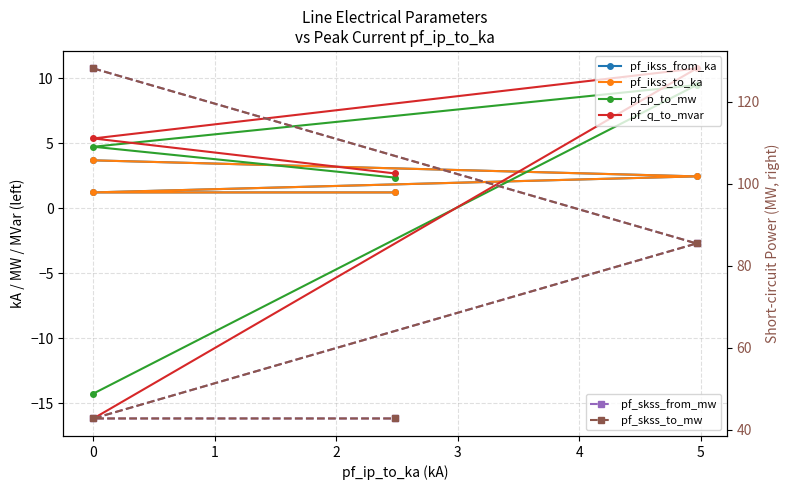

What is the sum of all pf_ikss_to_ka values?

8.6